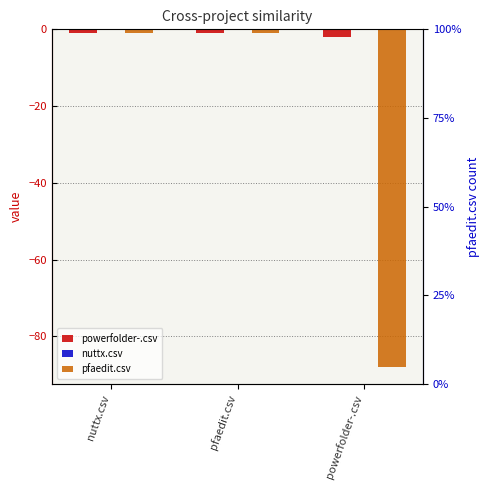

What is the label of the 3rd bar from the right?

nuttx.csv